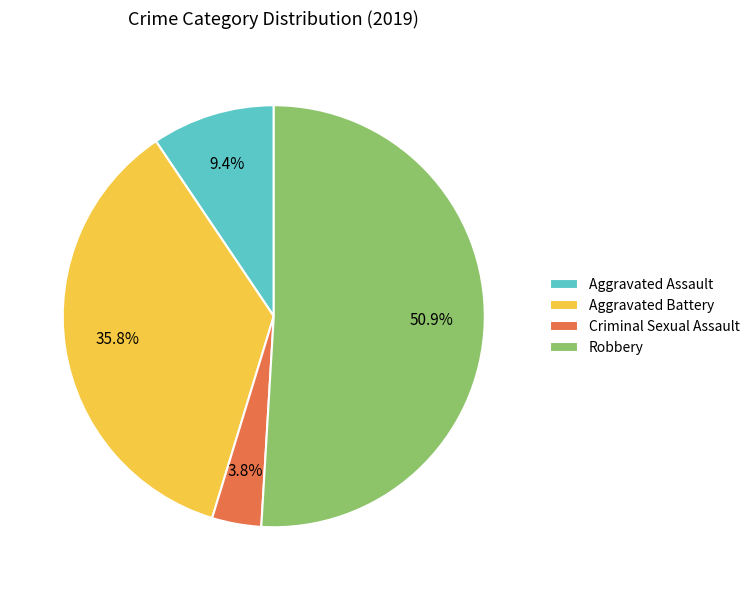

To the nearest percent, what percentage of the pie is Criminal Sexual Assault?

4%